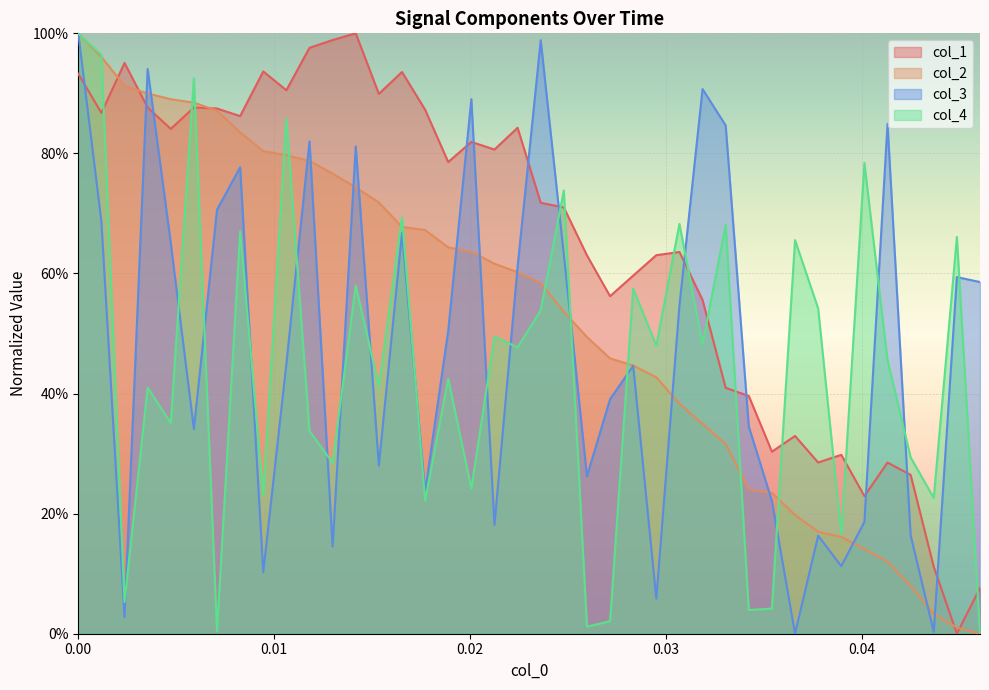

What is the average value of the col_1 series?

0.6